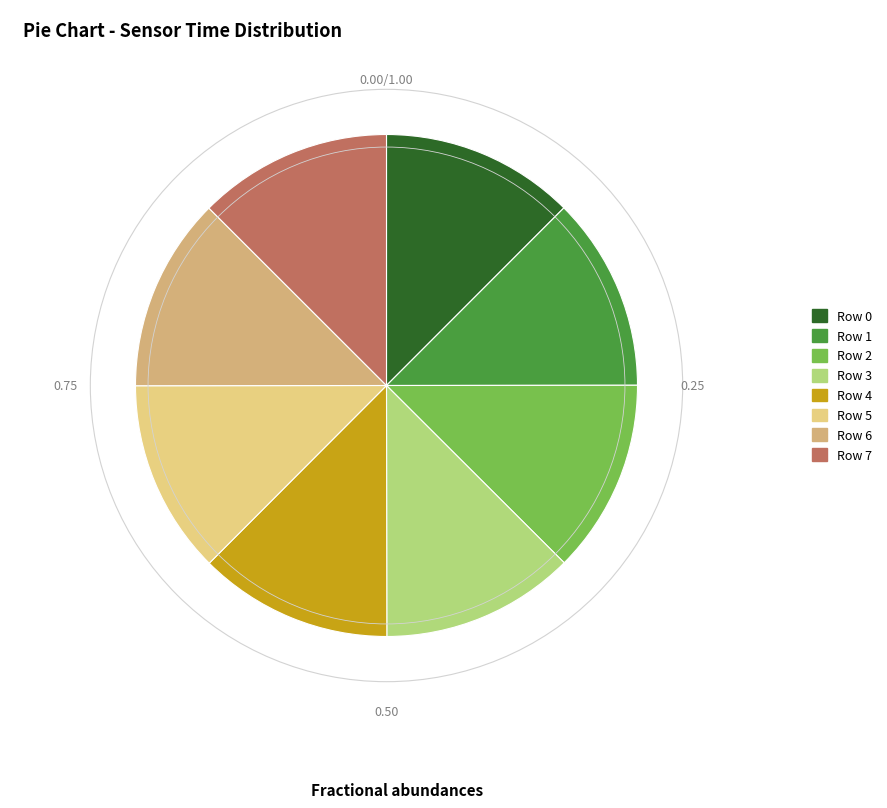

How many segments does this pie chart have?

8